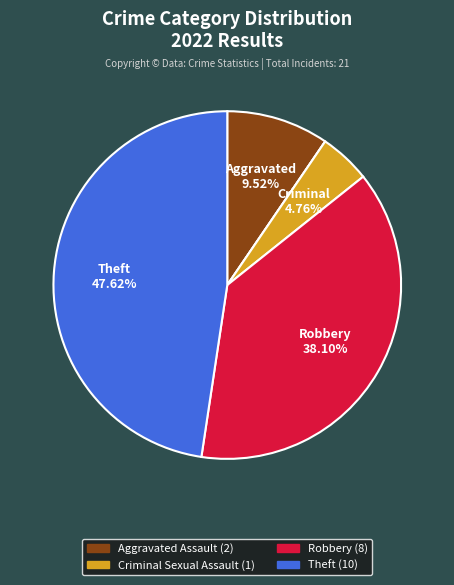

Is there a majority slice in this chart?

No